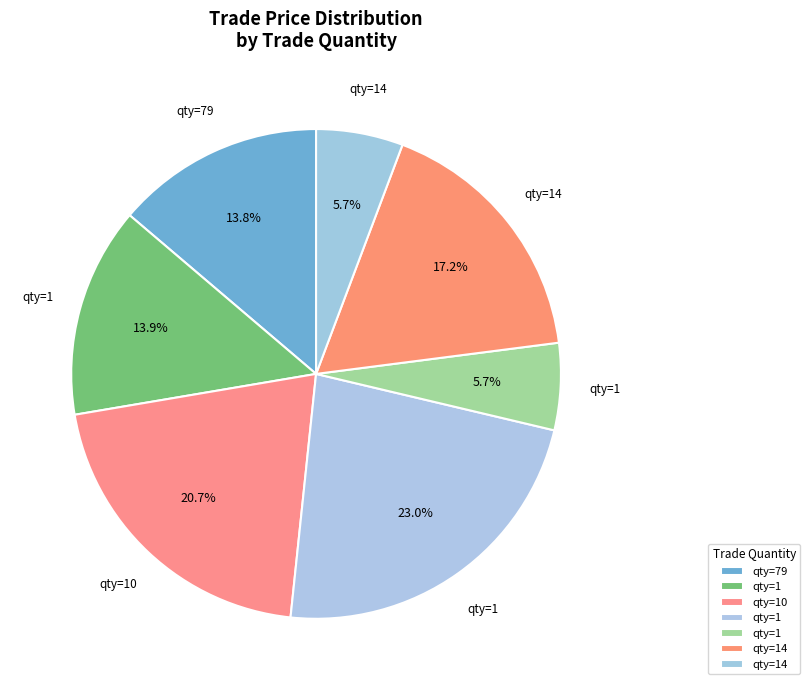

How many slices are in this pie chart?

7